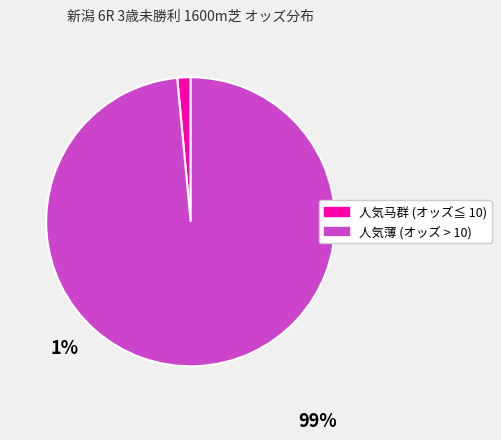

Count the number of slices in the pie.

2